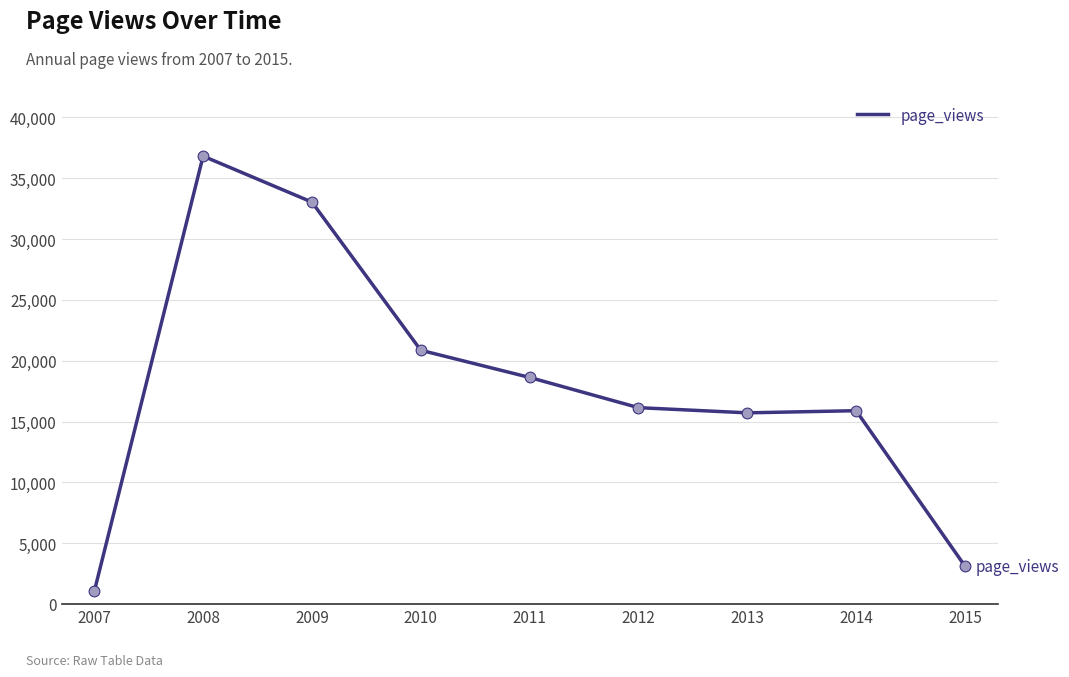

Between 2013 and 2008, which is larger?

2008